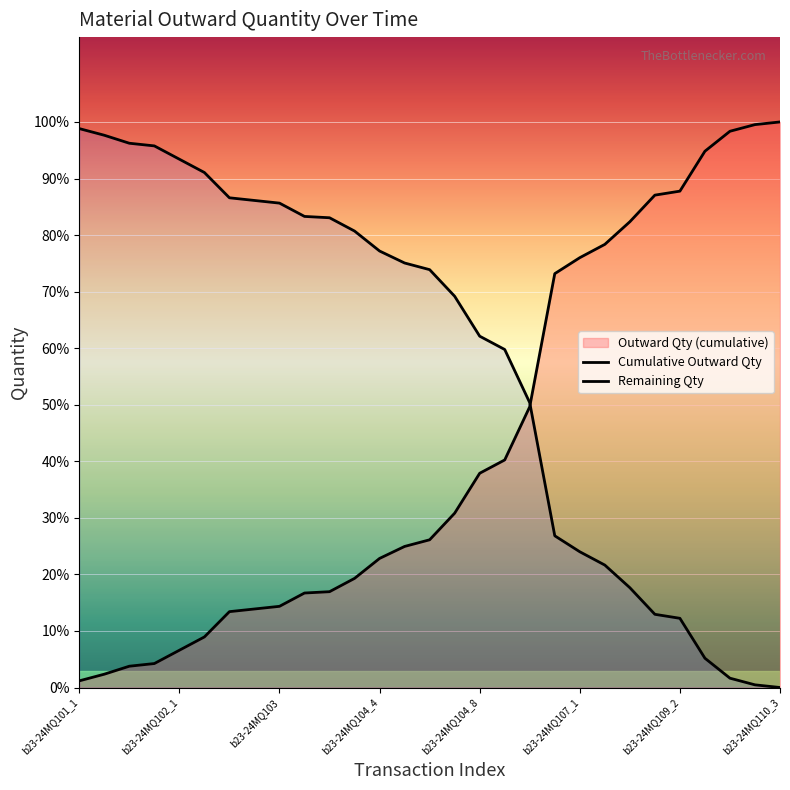

True or false: Remaining Qty and Cumulative Outward Qty cross at least once.

True